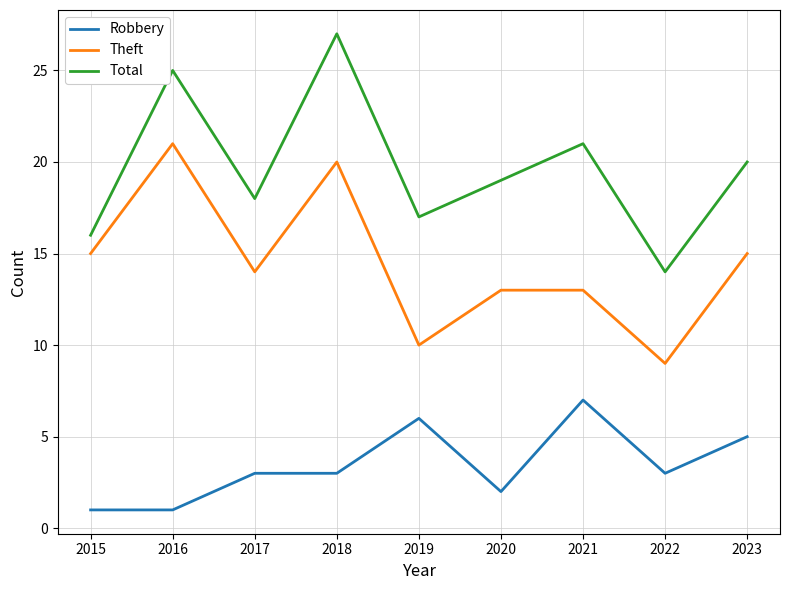

Count the Robbery values in the range 2 to 5.

5